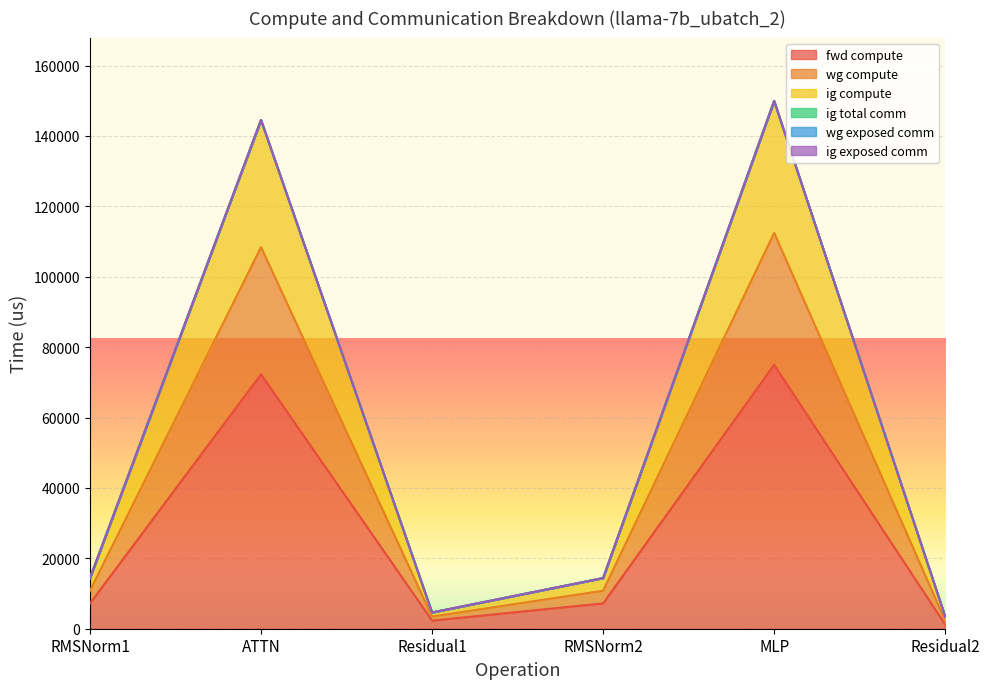

What is the difference between the fwd compute values at Residual2 and ATTN?

71113.9